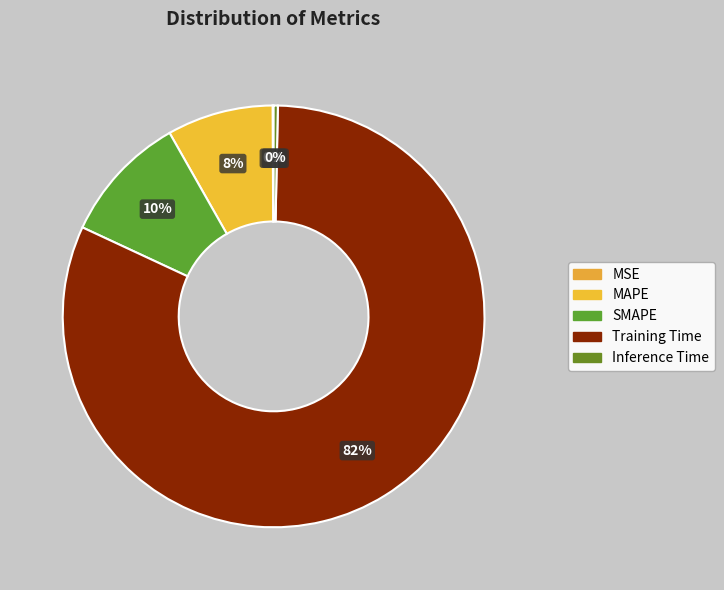

How many slices are in this pie chart?

5